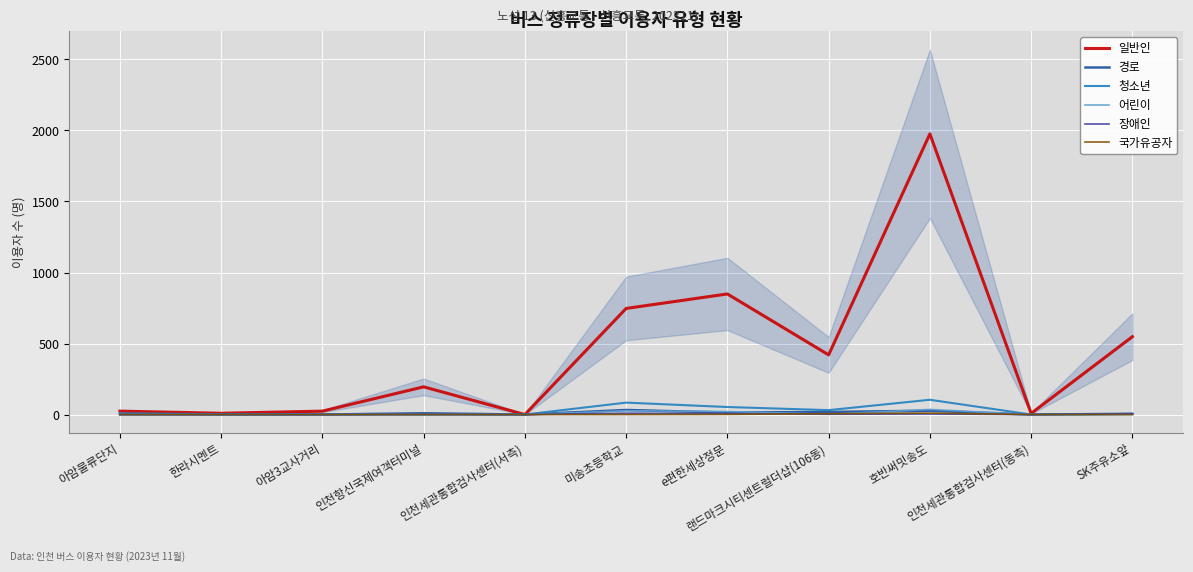

At which label is 국가유공자 closest to 5?

랜드마크시티센트럴더샵(106동)